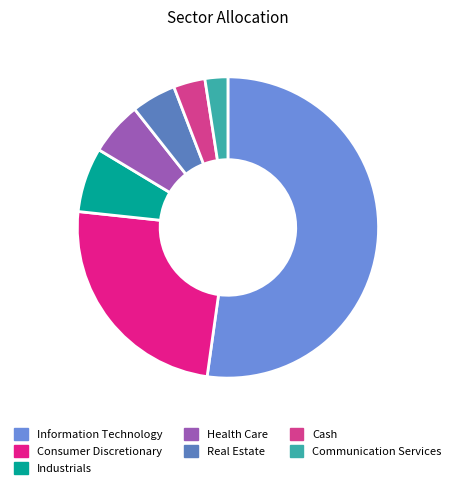

How many slices are in this pie chart?

7